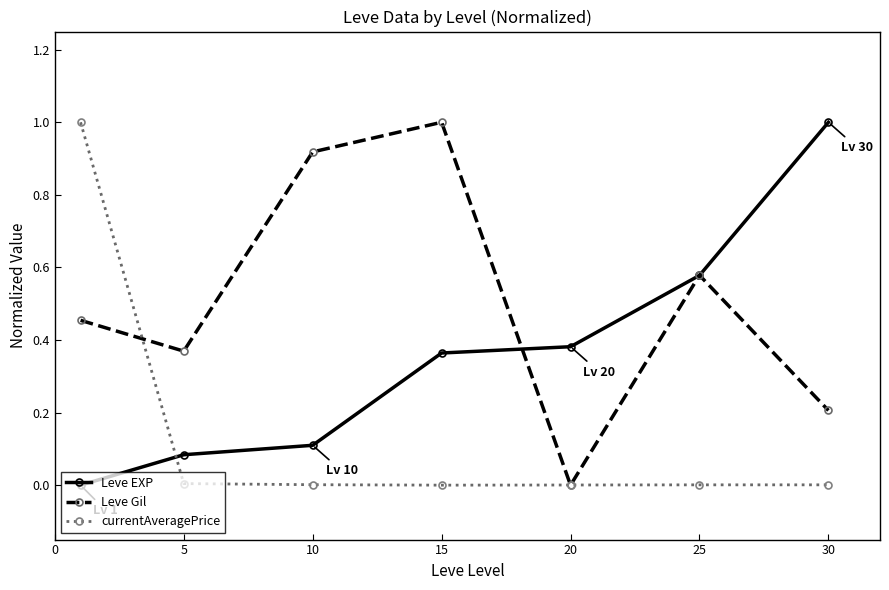

Which series ends up on top after the final intersection of currentAveragePrice and Leve EXP?

Leve EXP